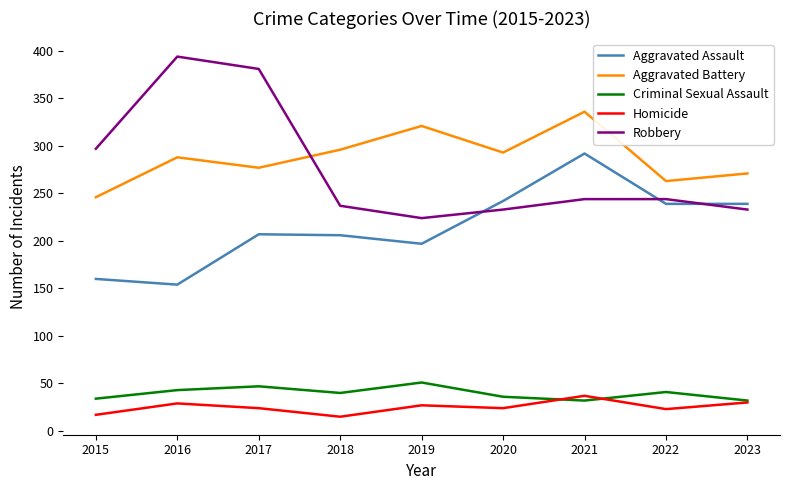

Is the value of Criminal Sexual Assault at 2018 greater than the value of Homicide at 2018?

Yes